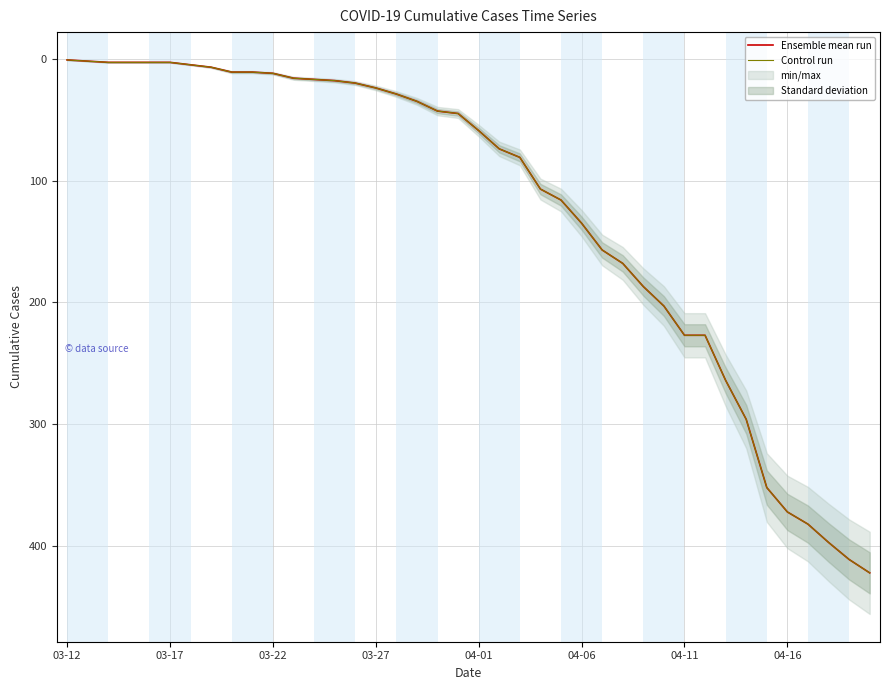

True or false: Control run and Ensemble mean run cross at least once.

False